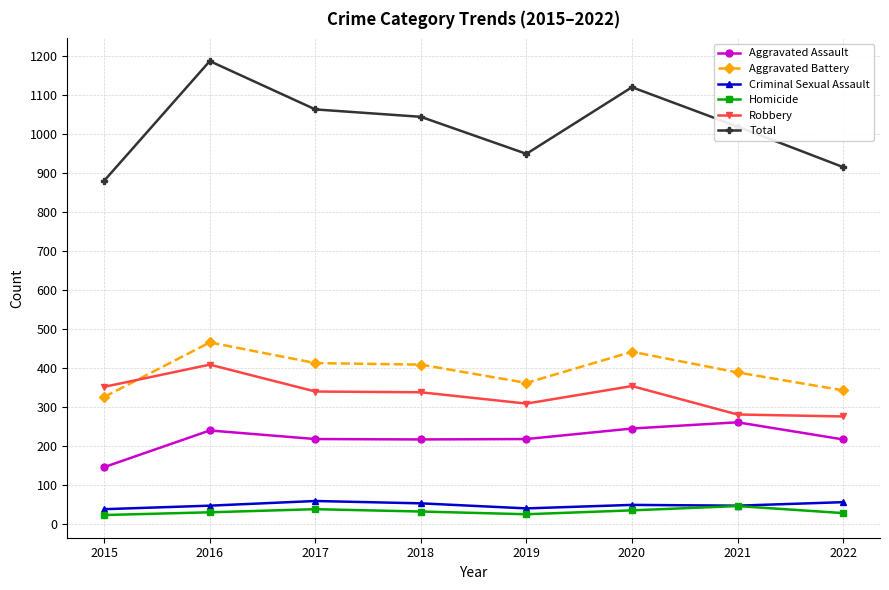

What is the difference between the Aggravated Assault values at 2021 and 2020?

16